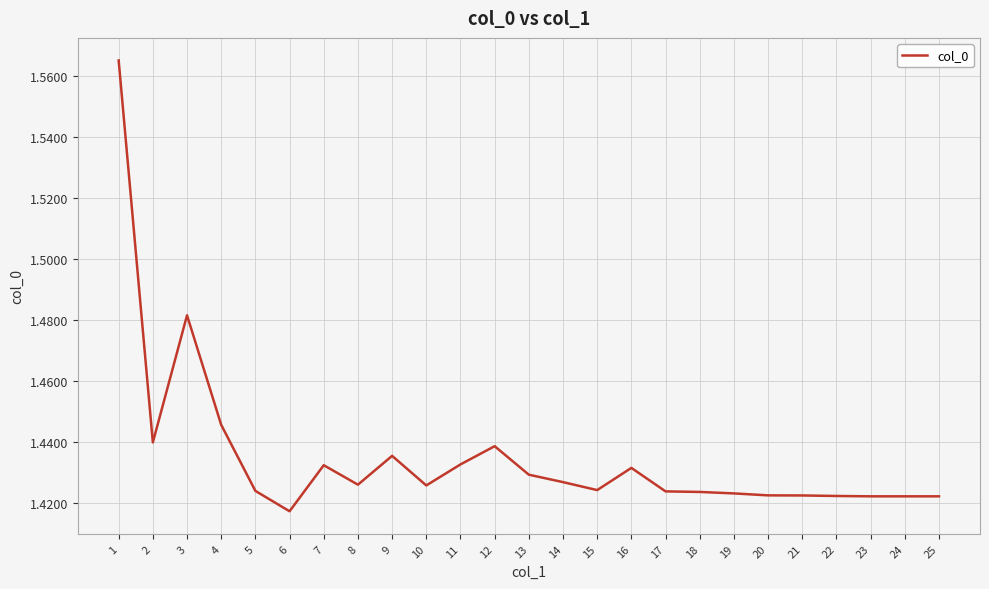

Where is the data nearest to the value 1?

6